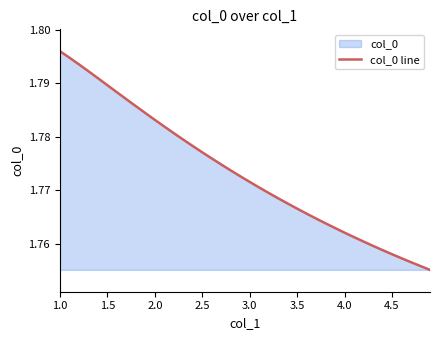

Which label corresponds to the largest value in the chart?

1.0